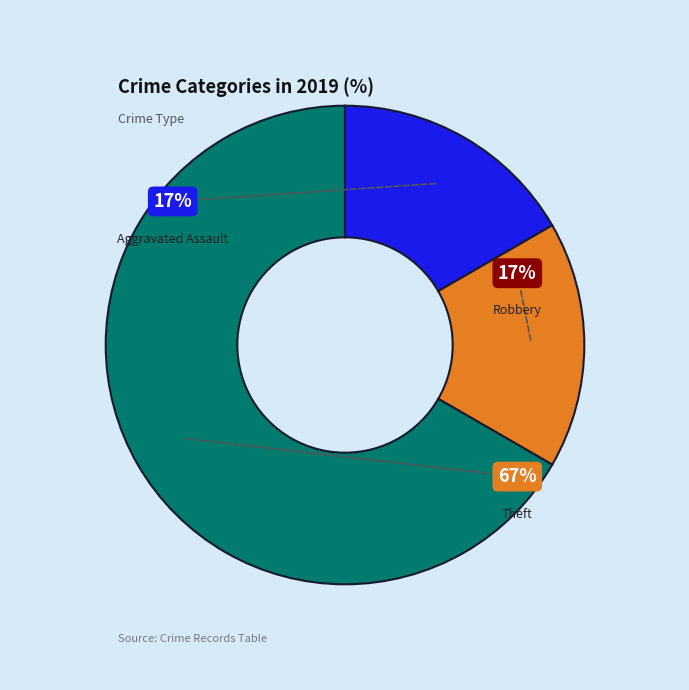

To the nearest percent, what is the difference between the largest and smallest slice percentages?

50%